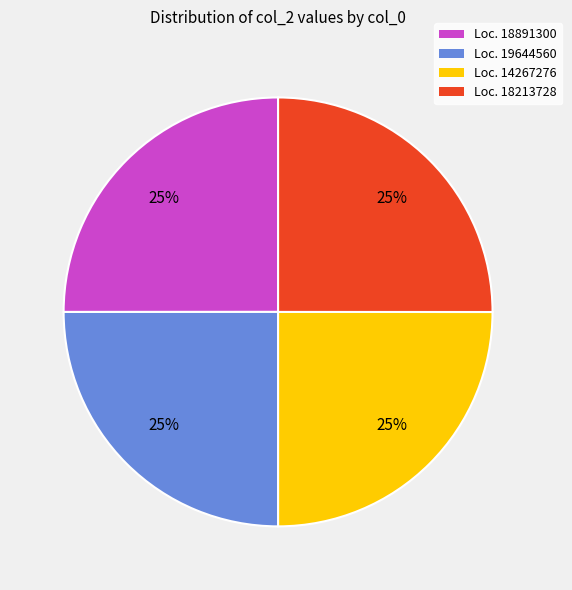

To the nearest percent, what percentage of the pie is Loc. 18891300?

25%